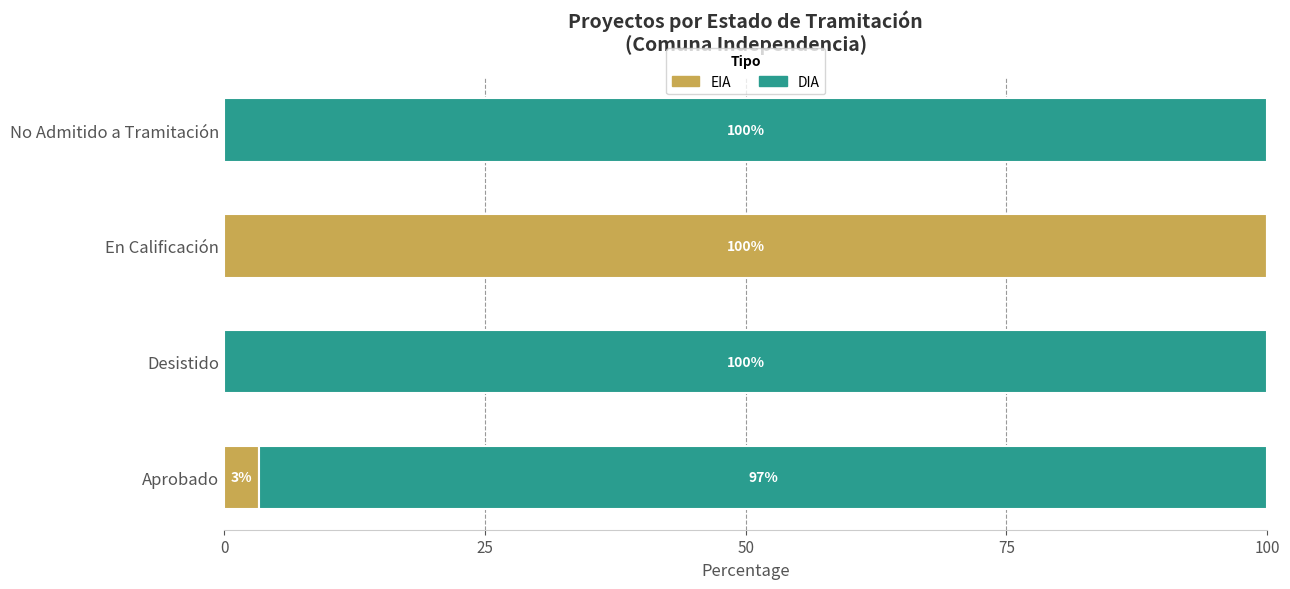

What is the maximum value for EIA?

100.0